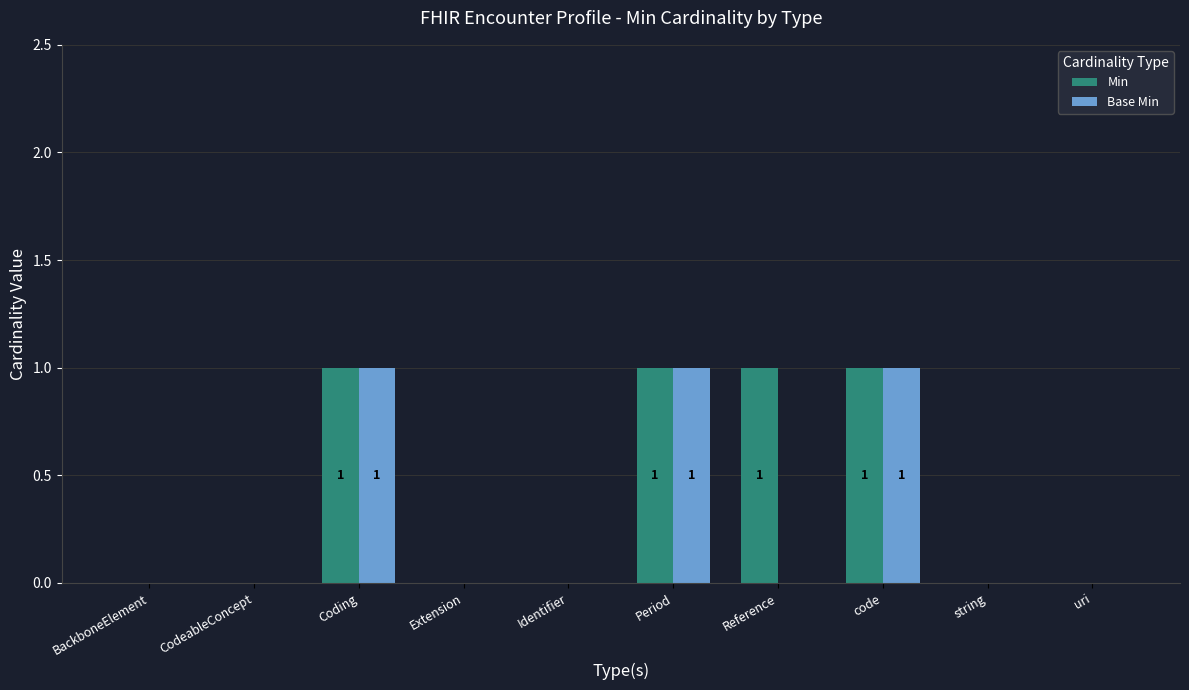

The value of Base Min at Coding is 1. True or false?

True